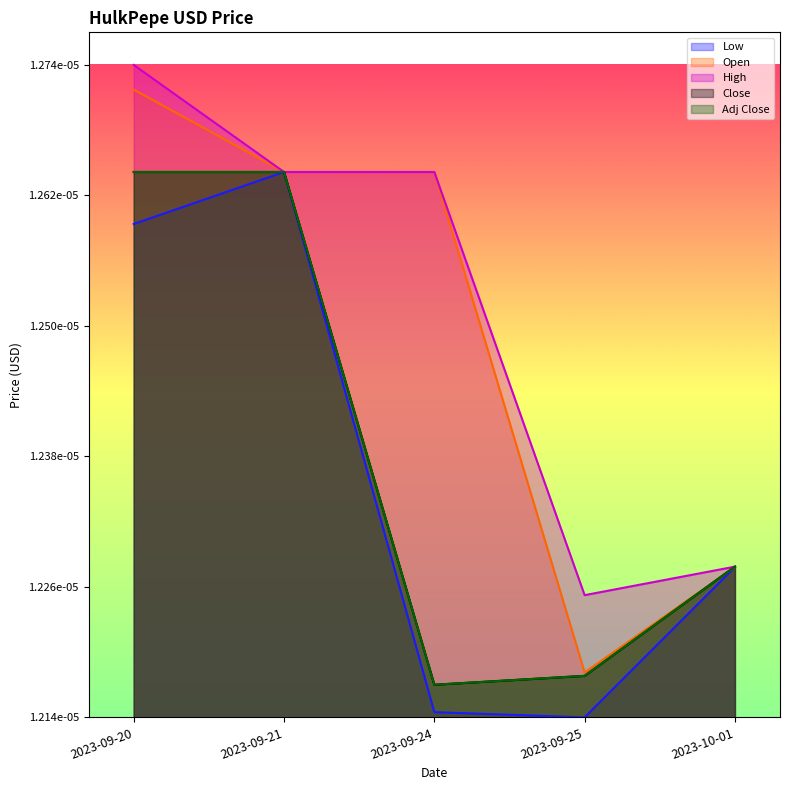

Where is Adj Close nearest to the value 0?

2023-09-24